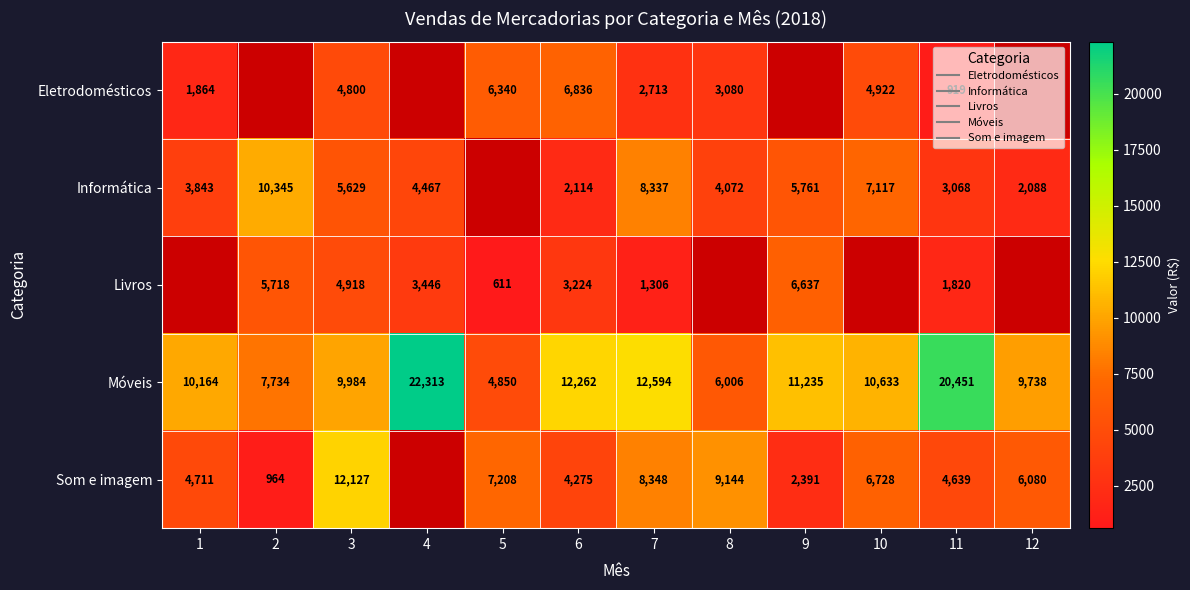

Which series has the largest total across all categories?

Móveis